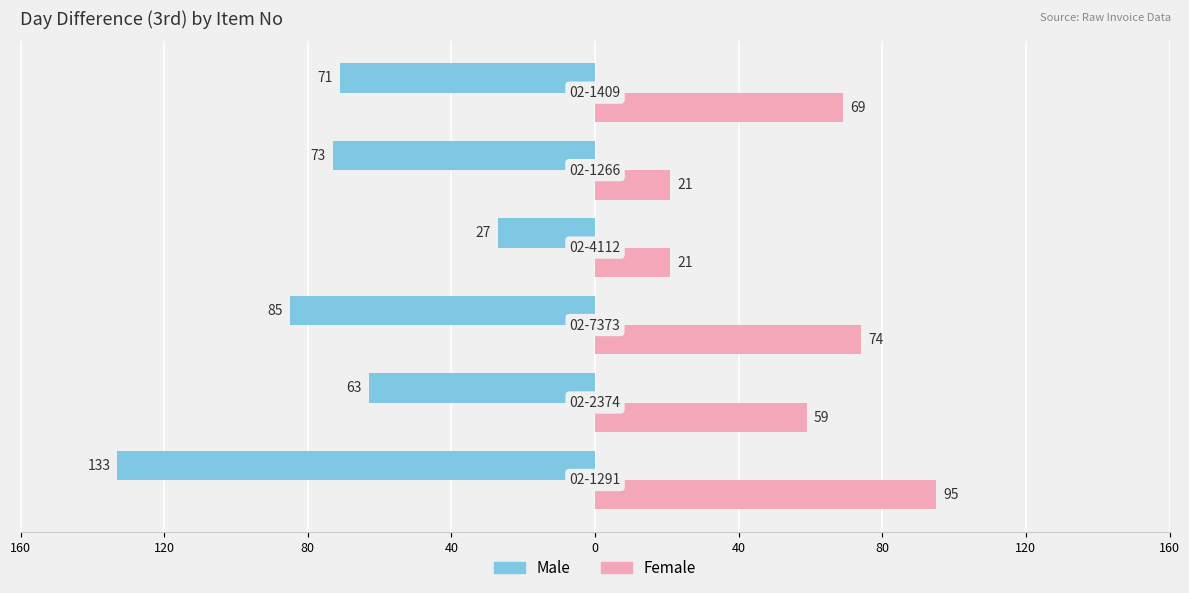

What is the average value of the Female series?

56